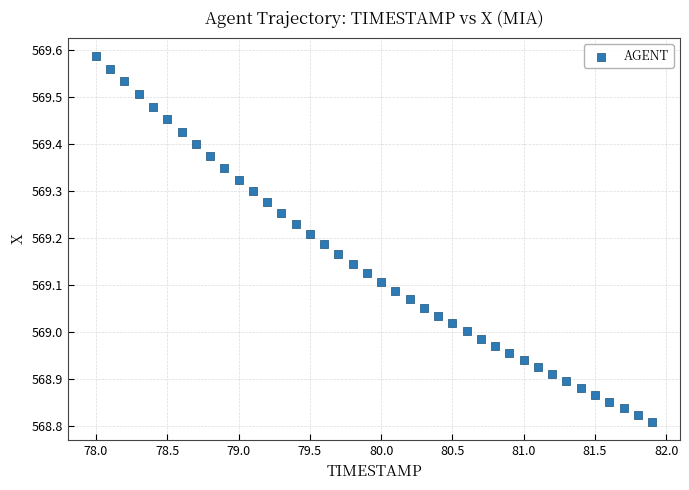

What is the range of Y values (max minus min)?

0.8